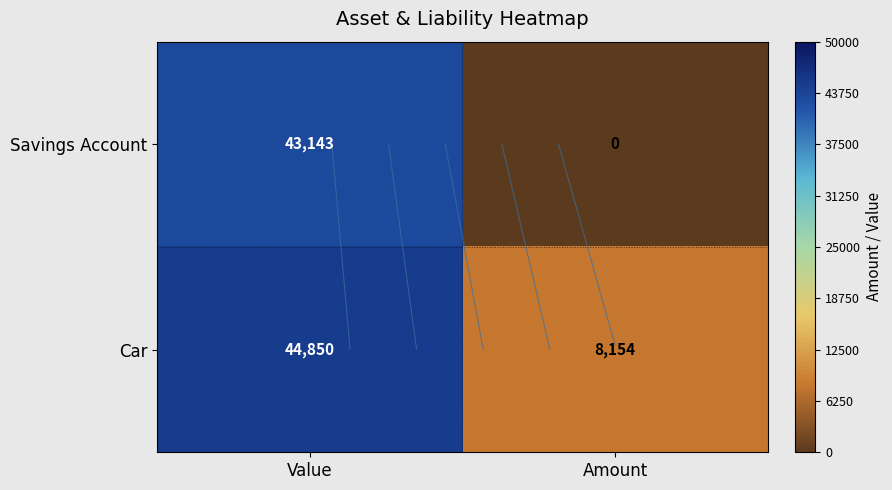

How many values in Savings Account are above zero?

1